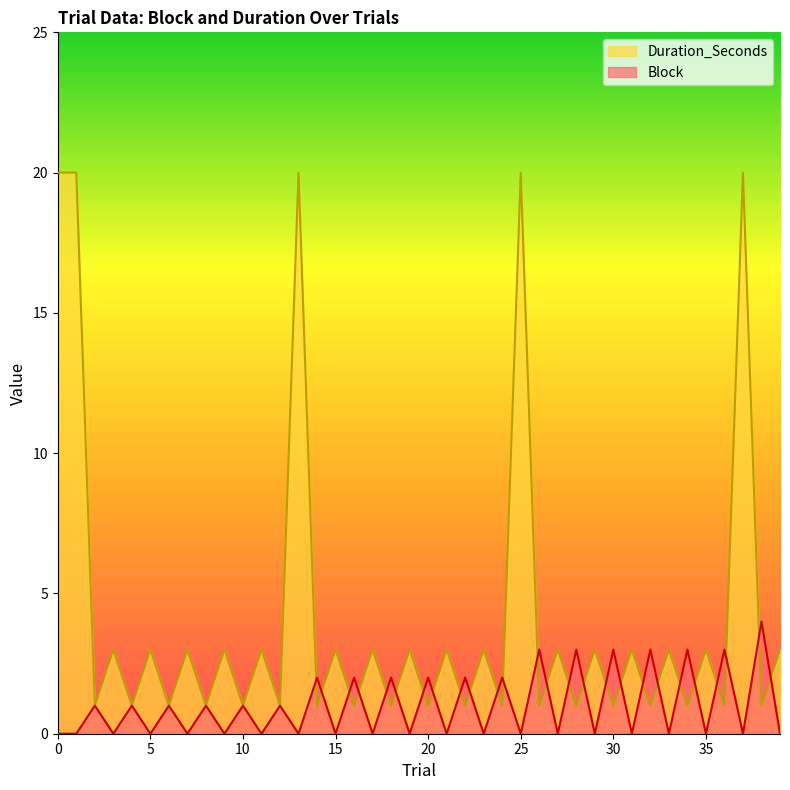

At 25, list the series in order from smallest to largest.

Block, Duration_Seconds